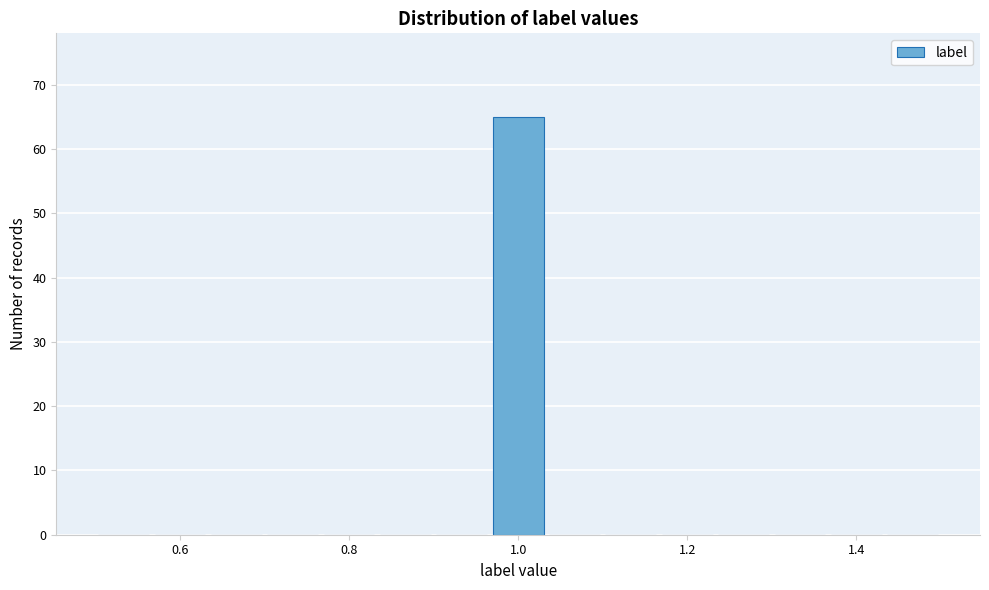

Around what value on the x-axis is the tallest bar? Give the approximate position of its centre, as read against the axis.

1.00